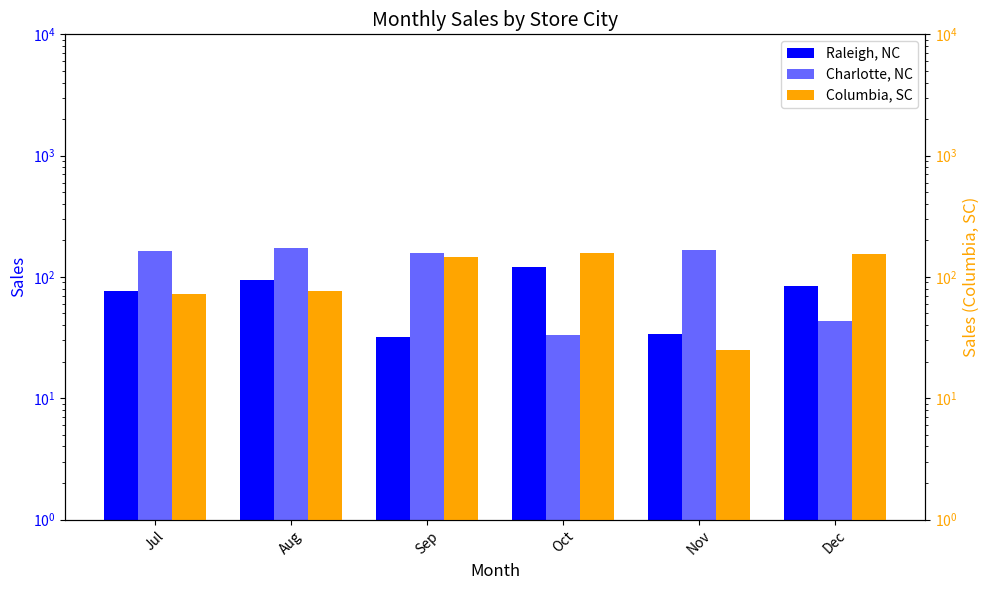

At which label does Raleigh, NC first exceed 84?

Aug